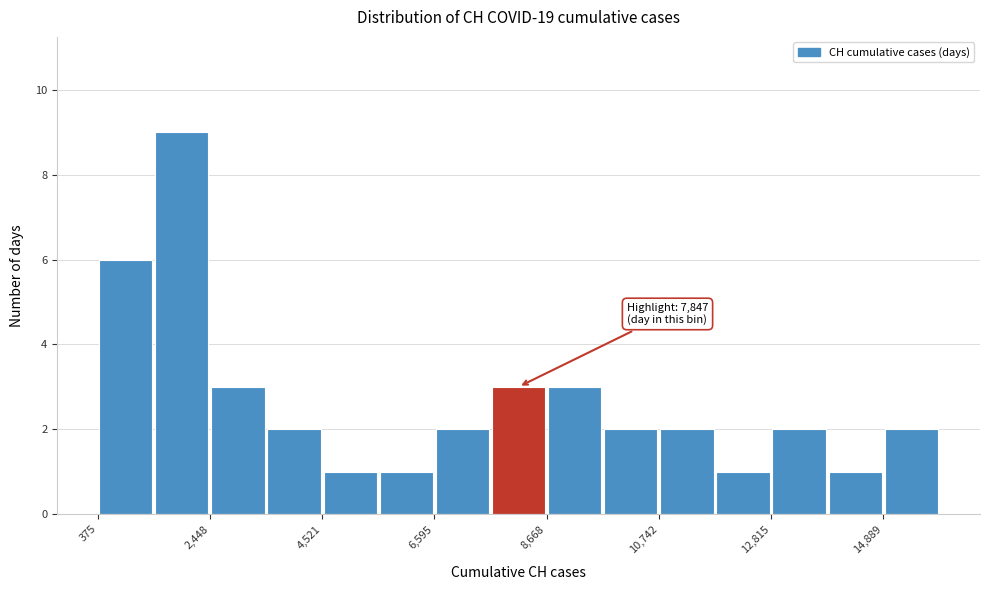

Read against the x-axis, roughly where is the centre of the tallest bar?

2000